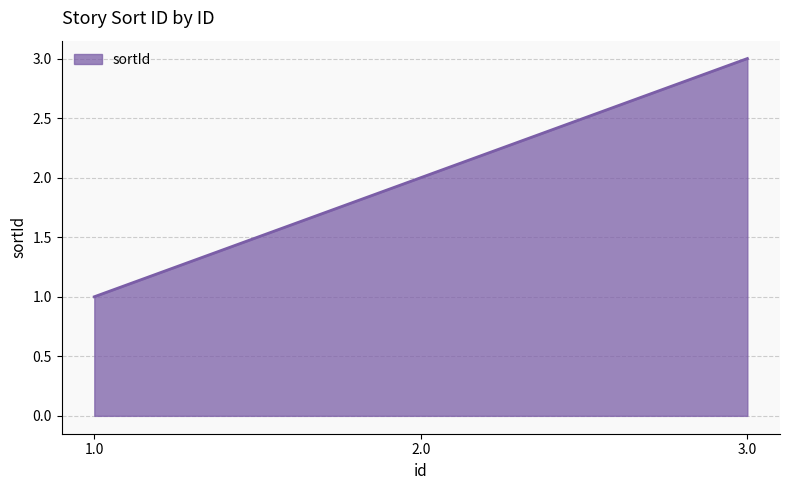

Which category has the lowest value across all series?

1.0